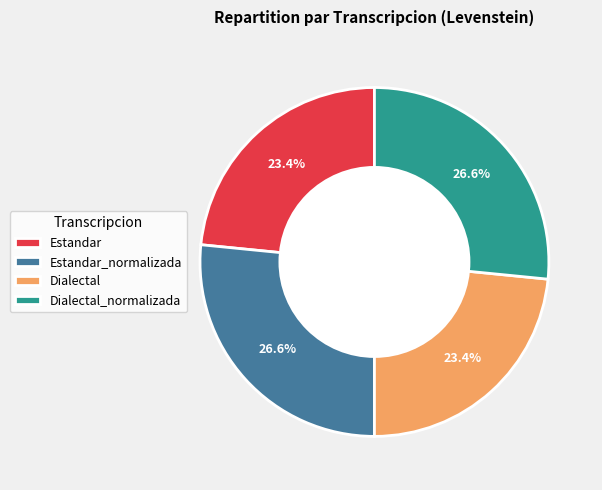

Between Estandar_normalizada and Estandar, which is larger?

Estandar_normalizada